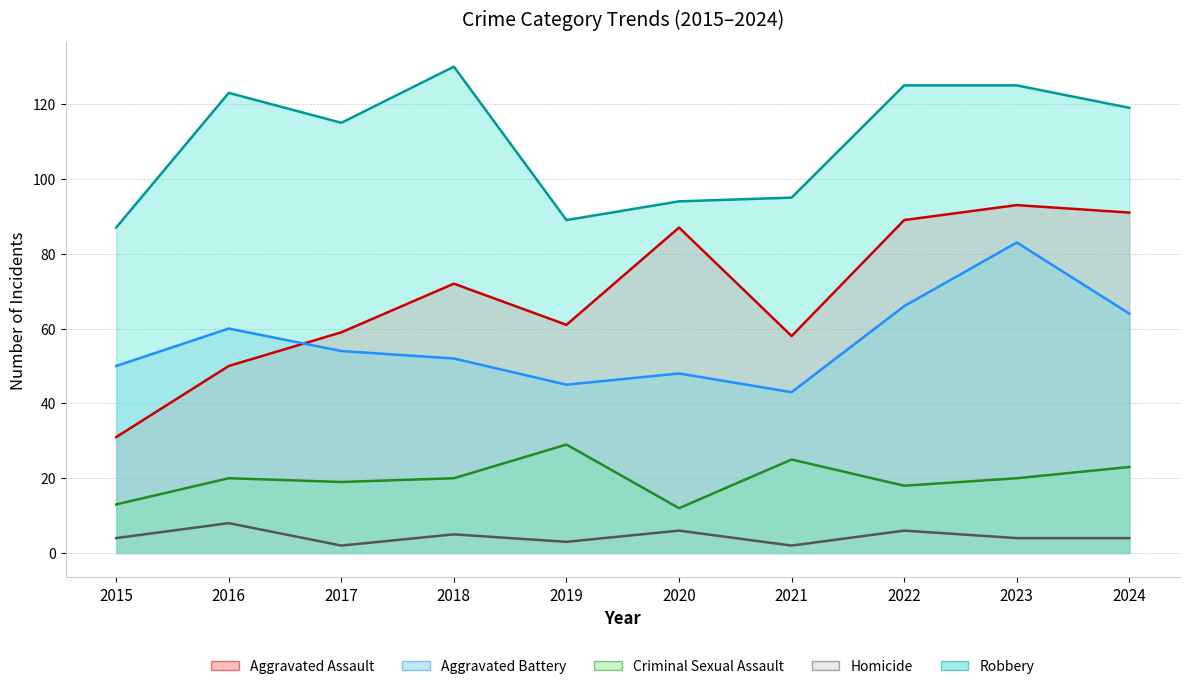

In Aggravated Battery, how many points are higher than both neighbors (excluding endpoints)?

3